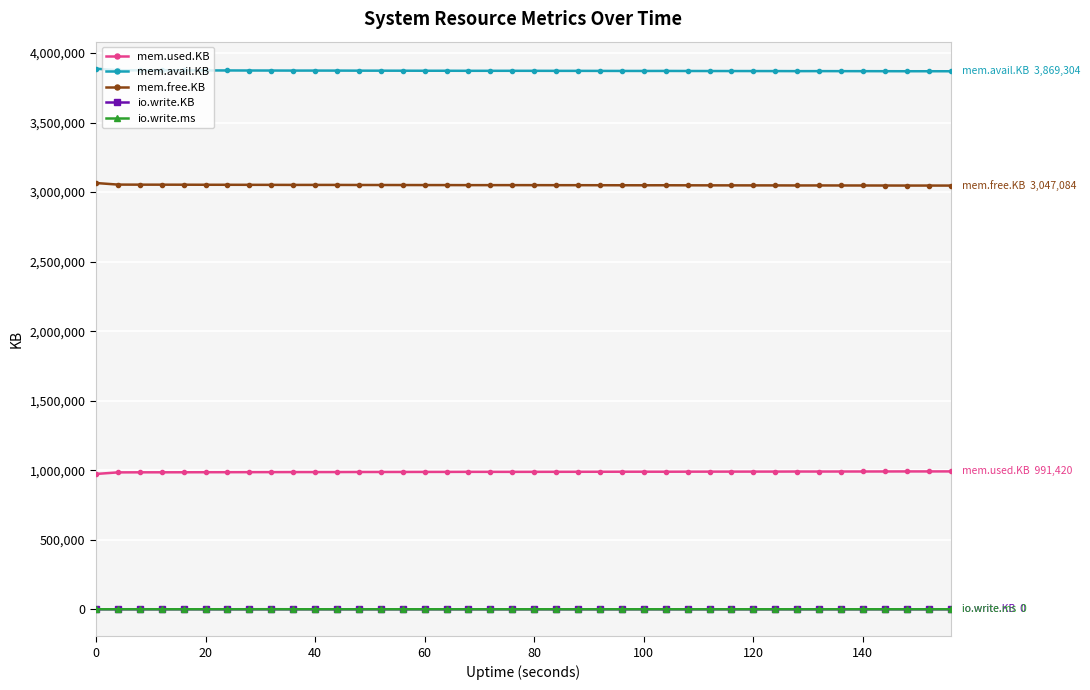

Which series has the largest total across all categories?

mem.avail.KB